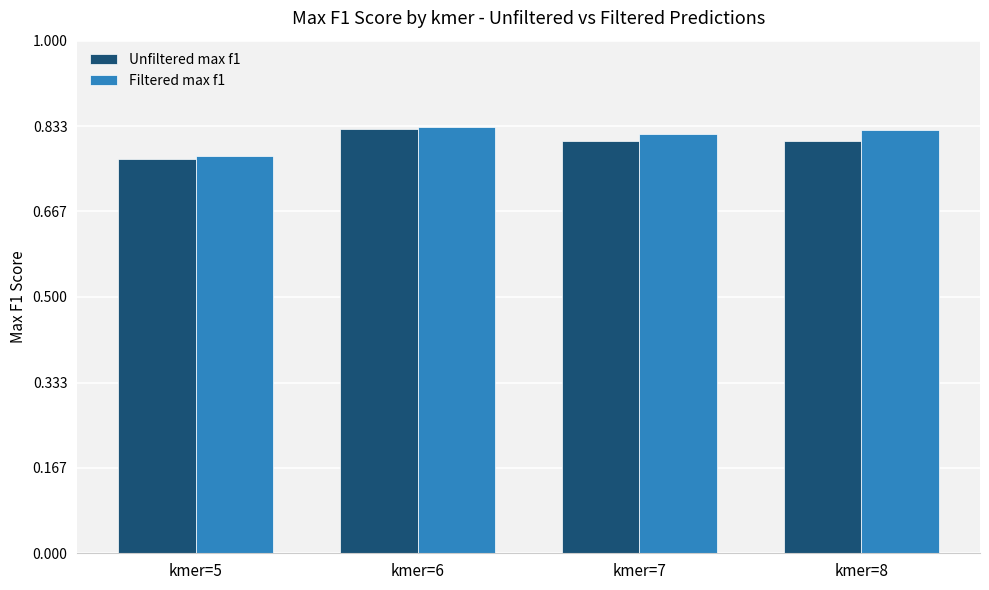

The Unfiltered max f1 series shows 0.8 at kmer=5. True or false?

True